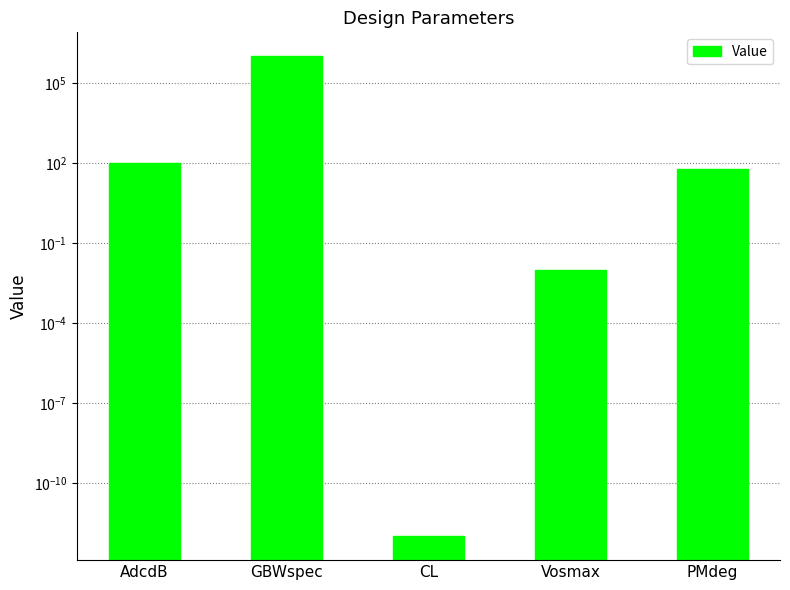

True or false: the data shows 100.0 at AdcdB.

True